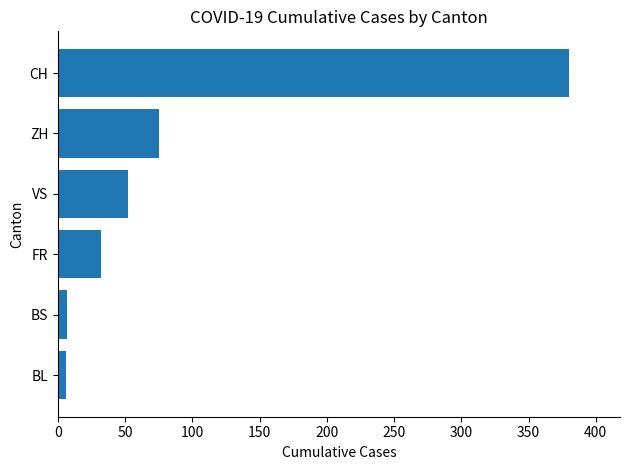

The value at CH is 514. True or false?

False